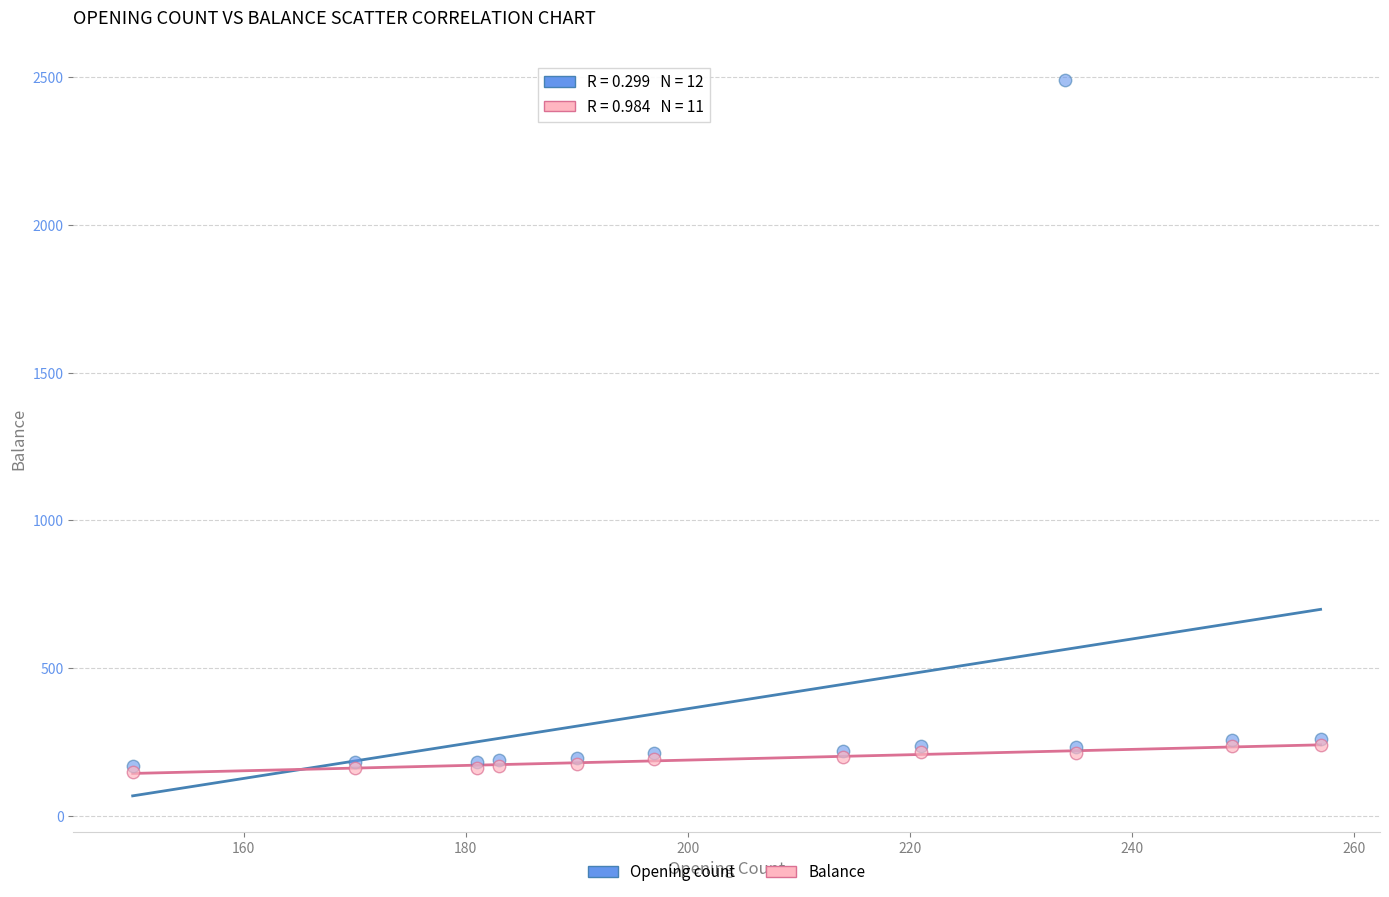

Which series contains the highest Y value?

Opening count